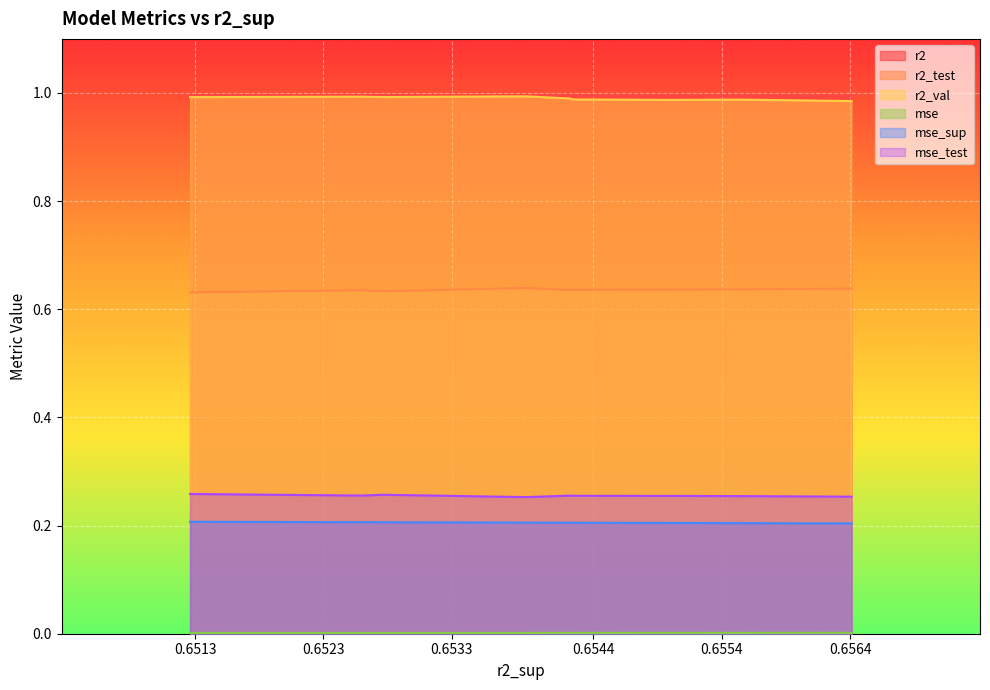

Reading right to left, what are all the values shown in this chart?

r2: 1.0	1.0	1.0	1.0	1.0	1.0	1.0	1.0	1.0	1.0
r2_test: 0.6	0.6	0.6	0.6	0.6	0.6	0.6	0.6	0.6	0.6
r2_val: 1.0	1.0	1.0	1.0	1.0	1.0	1.0	1.0	1.0	1.0
mse: 0.0	0.0	0.0	0.0	0.0	0.0	0.0	0.0	0.0	0.0
mse_sup: 0.2	0.2	0.2	0.2	0.2	0.2	0.2	0.2	0.2	0.2
mse_test: 0.3	0.3	0.3	0.3	0.3	0.3	0.3	0.3	0.3	0.3